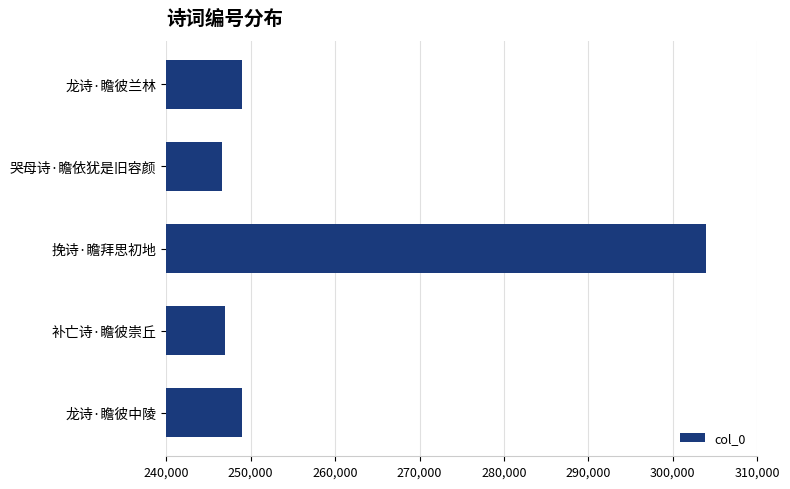

True or false: the data shows 138051 at 哭母诗·瞻依犹是旧容颜.

False